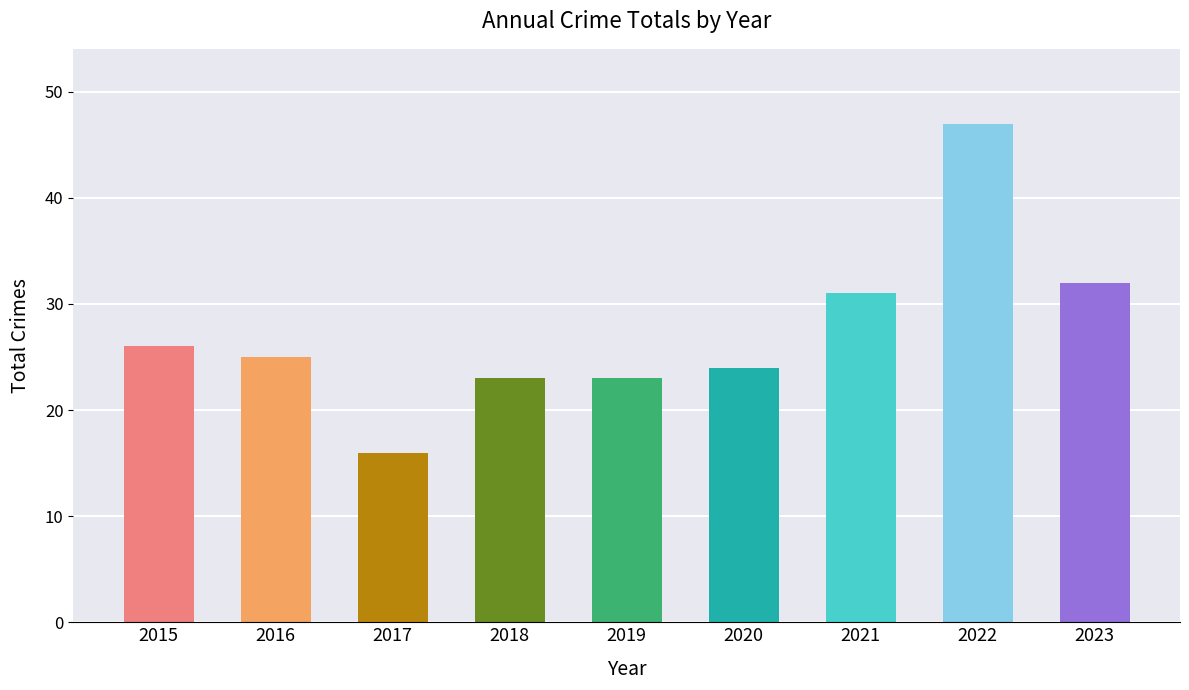

How many bars are there in total?

9